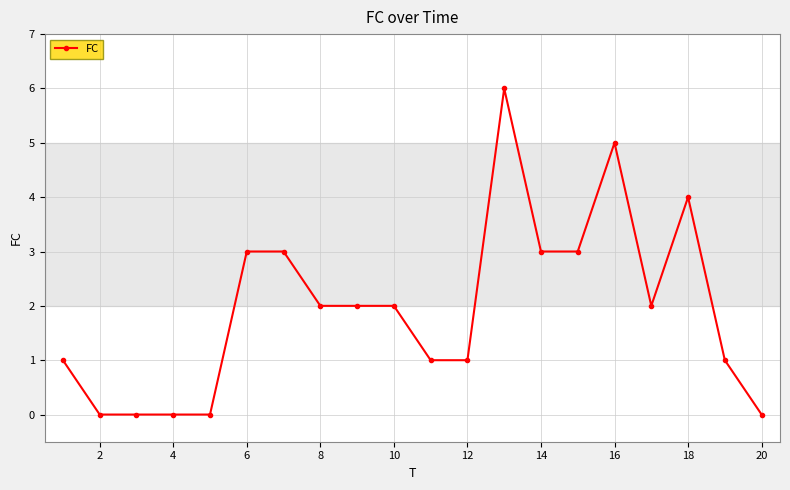

What is the value of the 10th point from the left?

2